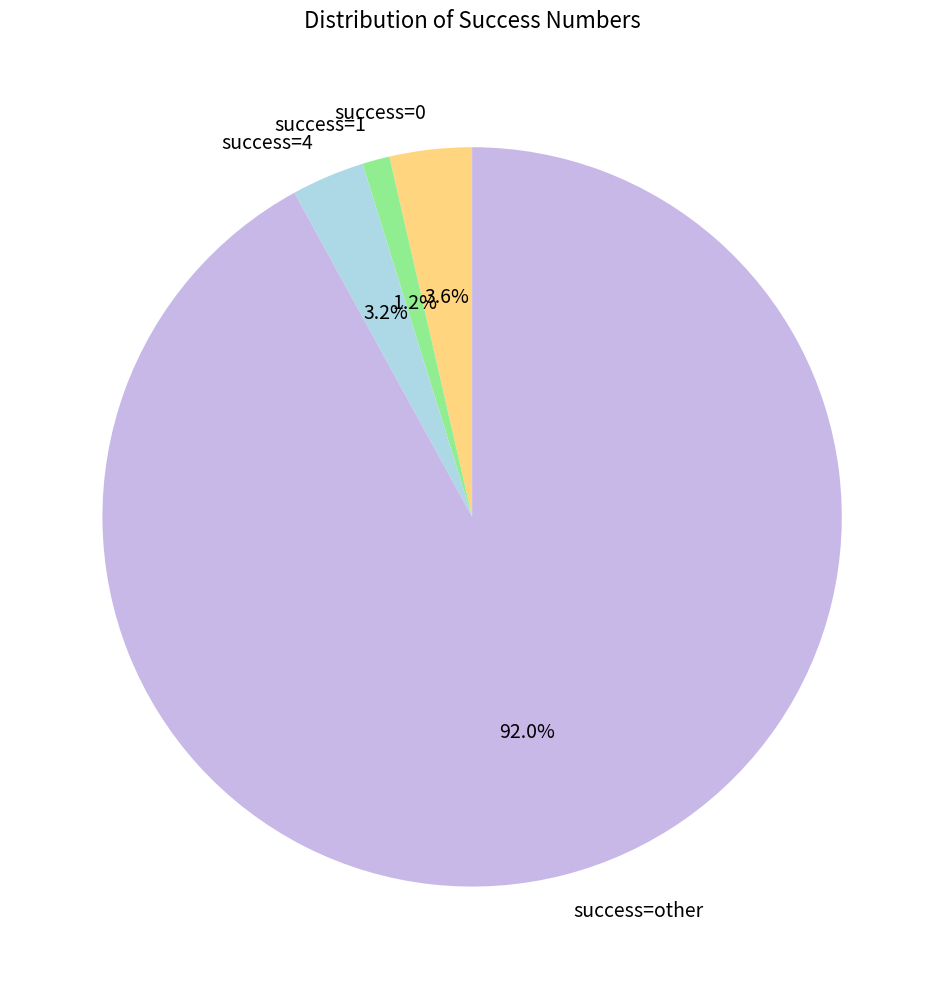

What is the smallest slice in the pie chart?

success=1